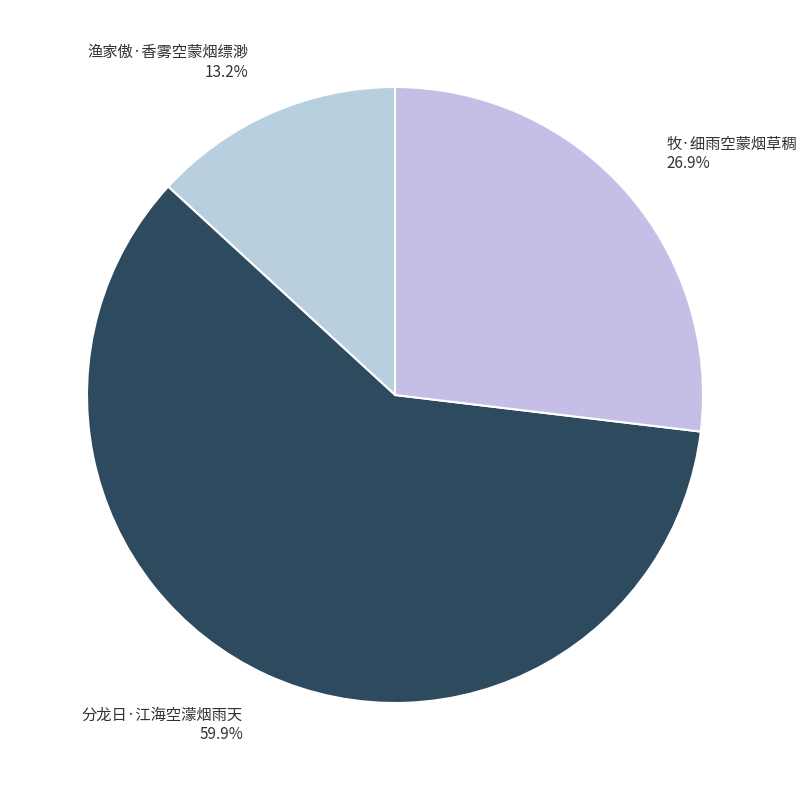

The 分龙日·江海空濛烟雨天 slice represents 53% of the pie. True or false?

False